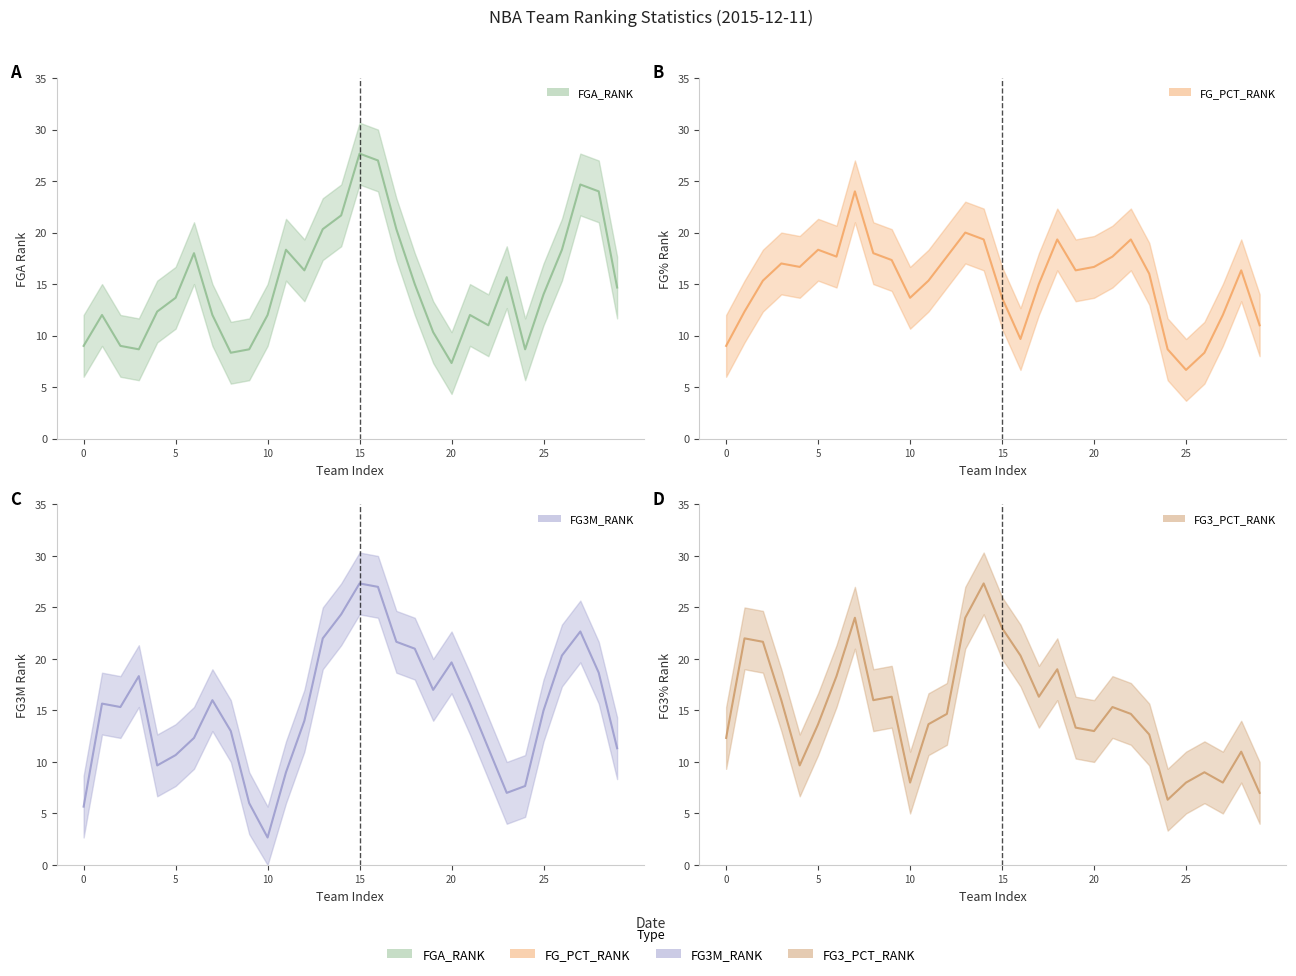

What is the minimum value shown in the chart?

2.7